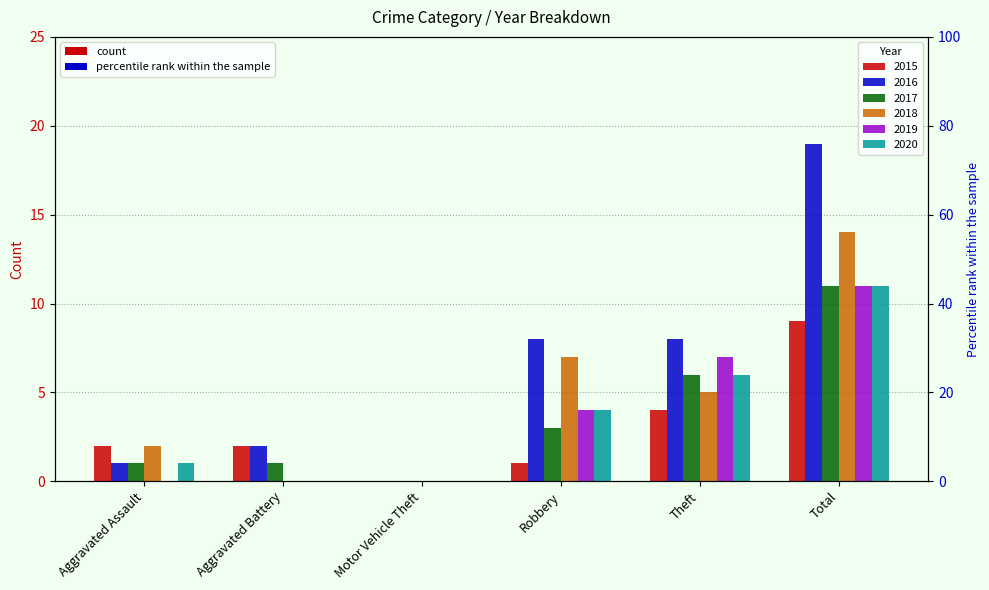

What is the total value across all series at Total?

75